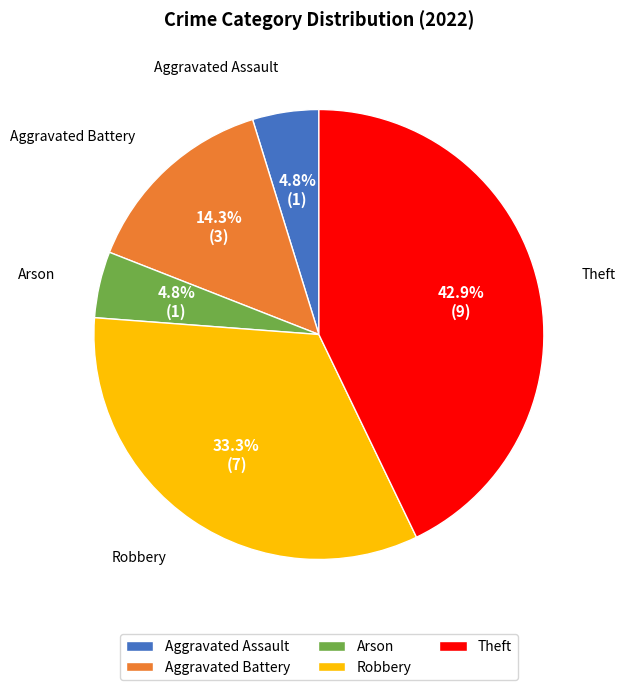

Which has a higher value, Robbery or Arson?

Robbery